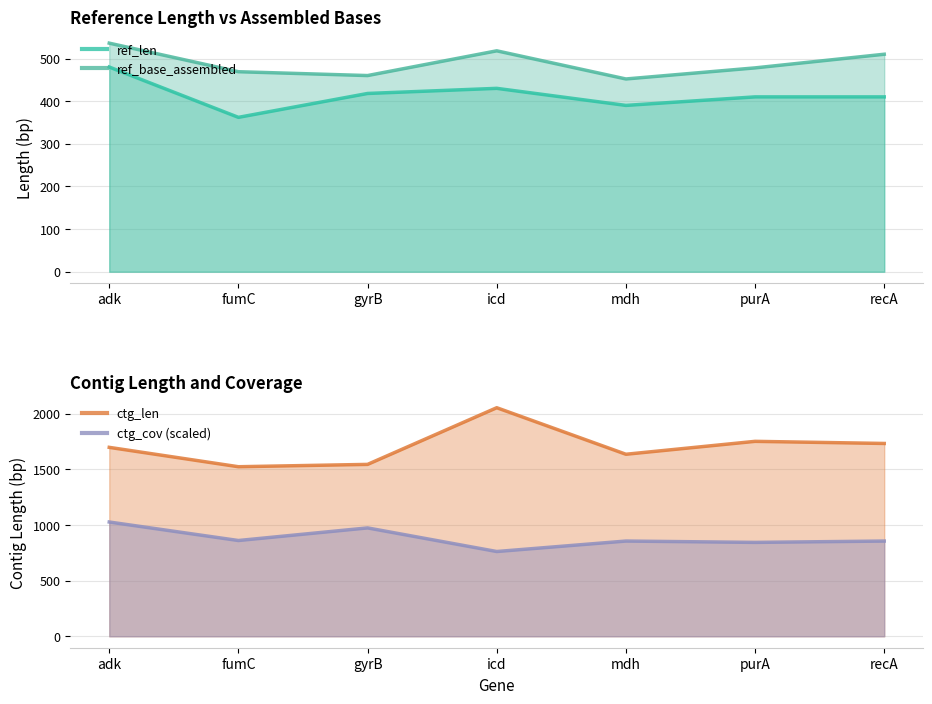

Where is ref_base_assembled nearest to the value 494?

purA